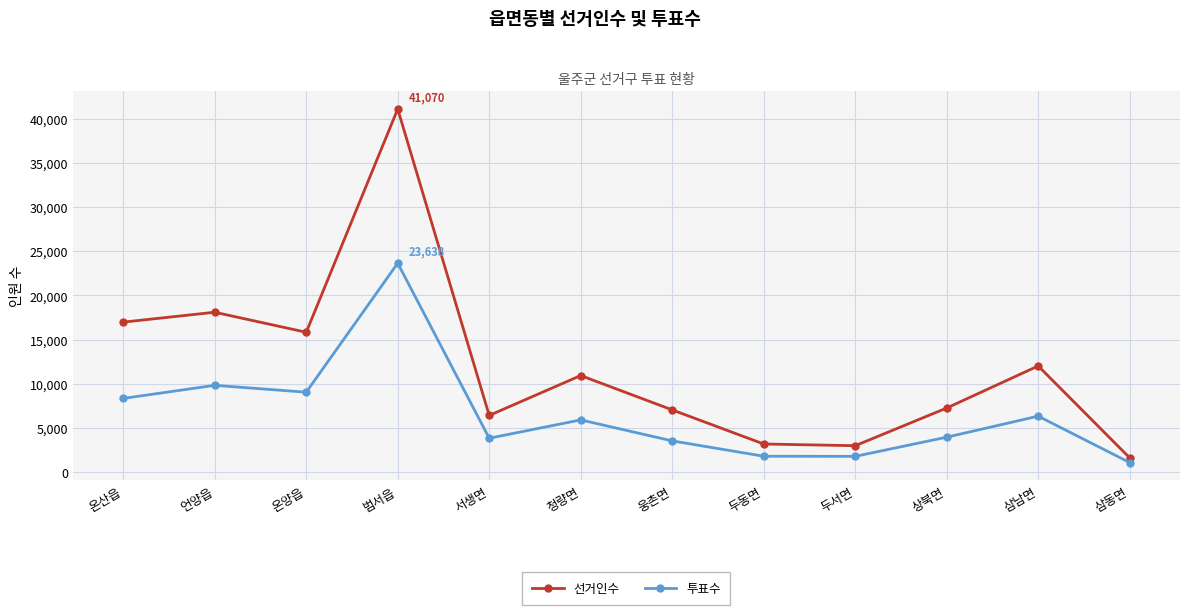

True or false: 선거인수 has more than 1 interior local peaks.

True